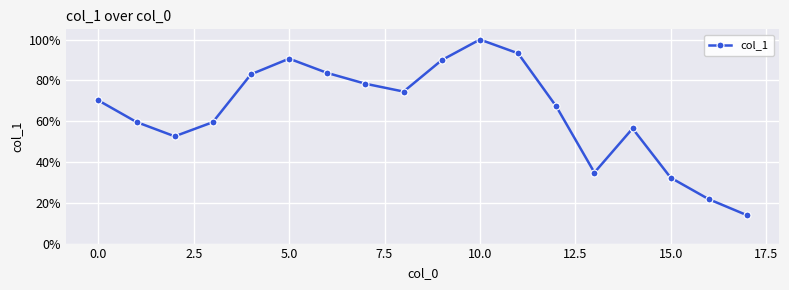

What is the maximum value shown in the chart?

100.0